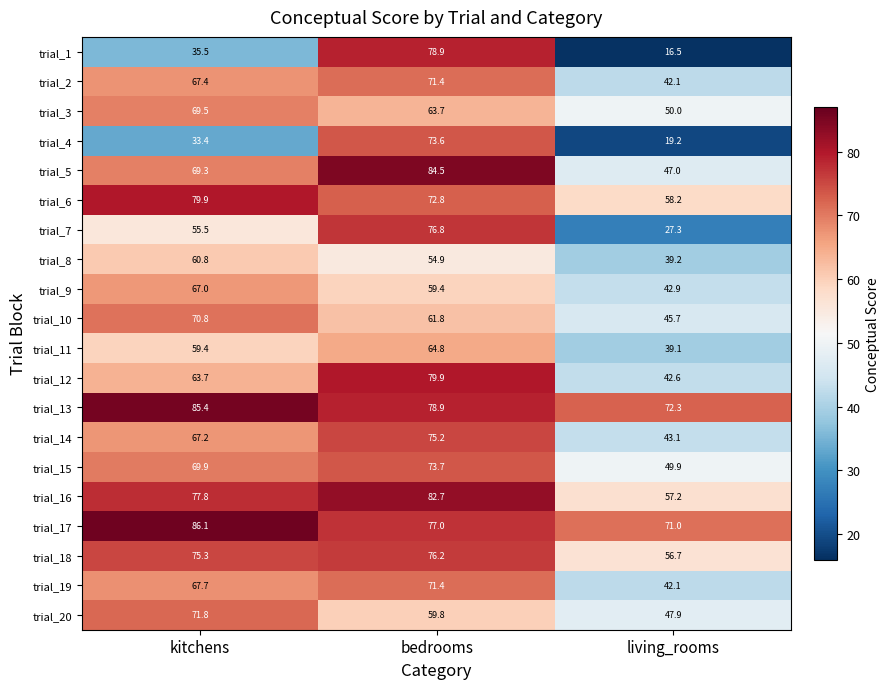

Which series changed the most between kitchens and bedrooms?

trial_1